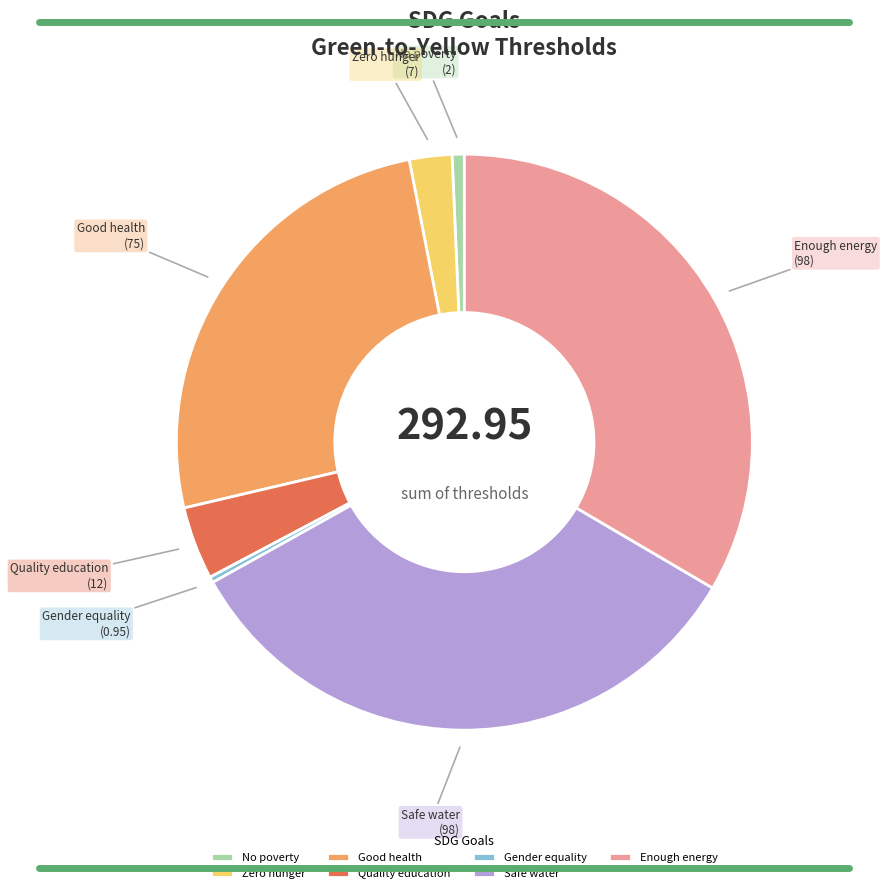

Does Quality education account for over 50% of the chart?

No